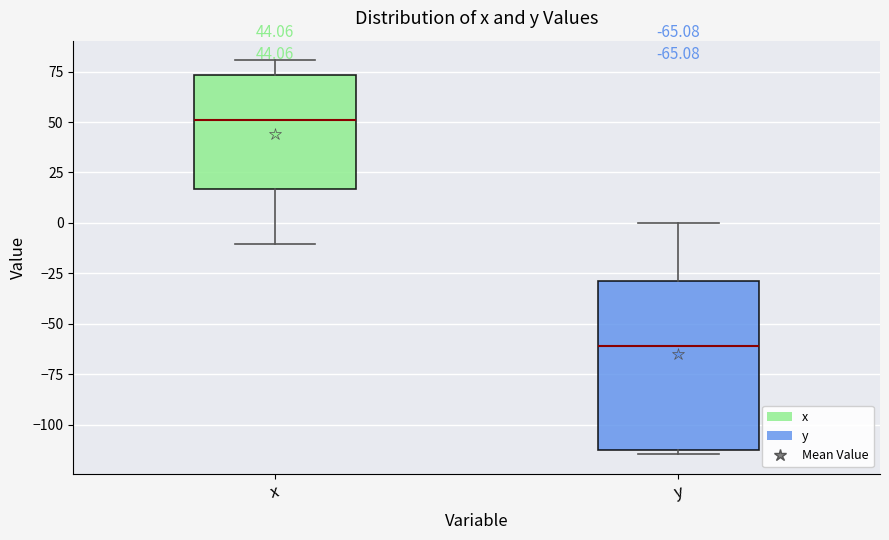

Which box has the highest median line?

x